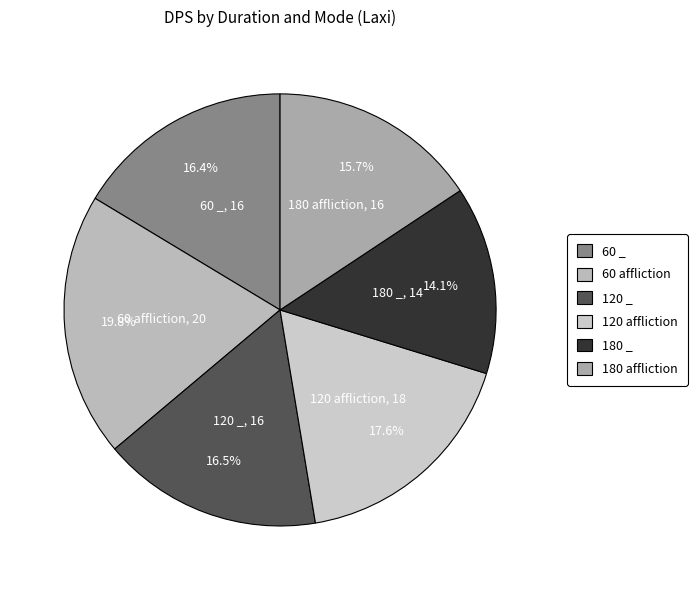

How many slices are in this pie chart?

6